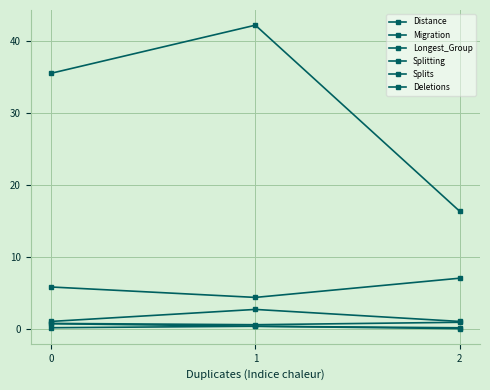

Reading right to left, list all the values displayed in this chart.

Distance: 2=16.3	1=42.1	0=35.5
Migration: 2=0.9	1=0.5	0=0.7
Longest_Group: 2=7.0	1=4.3	0=5.8
Splitting: 2=0.1	1=0.3	0=0.1
Splits: 2=1.0	1=2.7	0=1.0
Deletions: 2=0.0	1=0.3	0=0.7